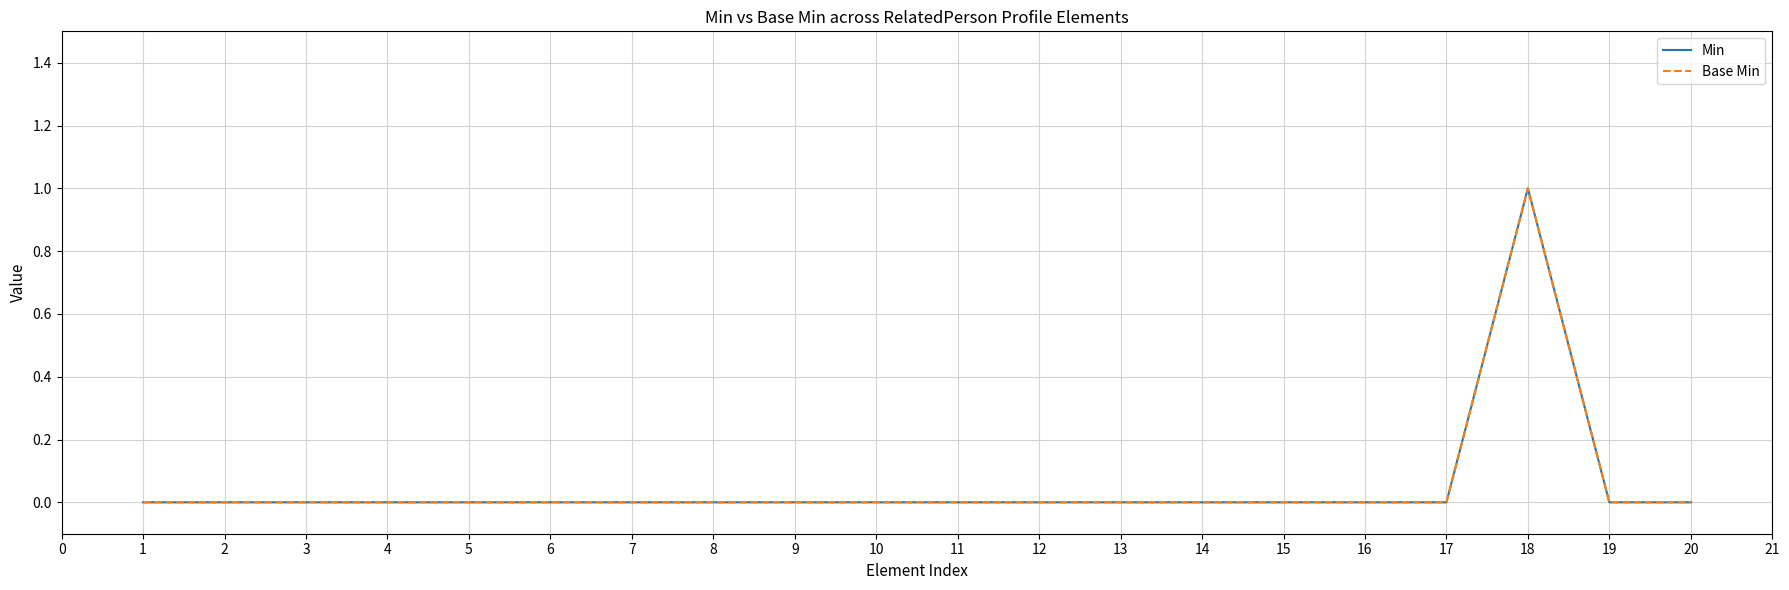

Does the chart have visible grid lines?

Yes